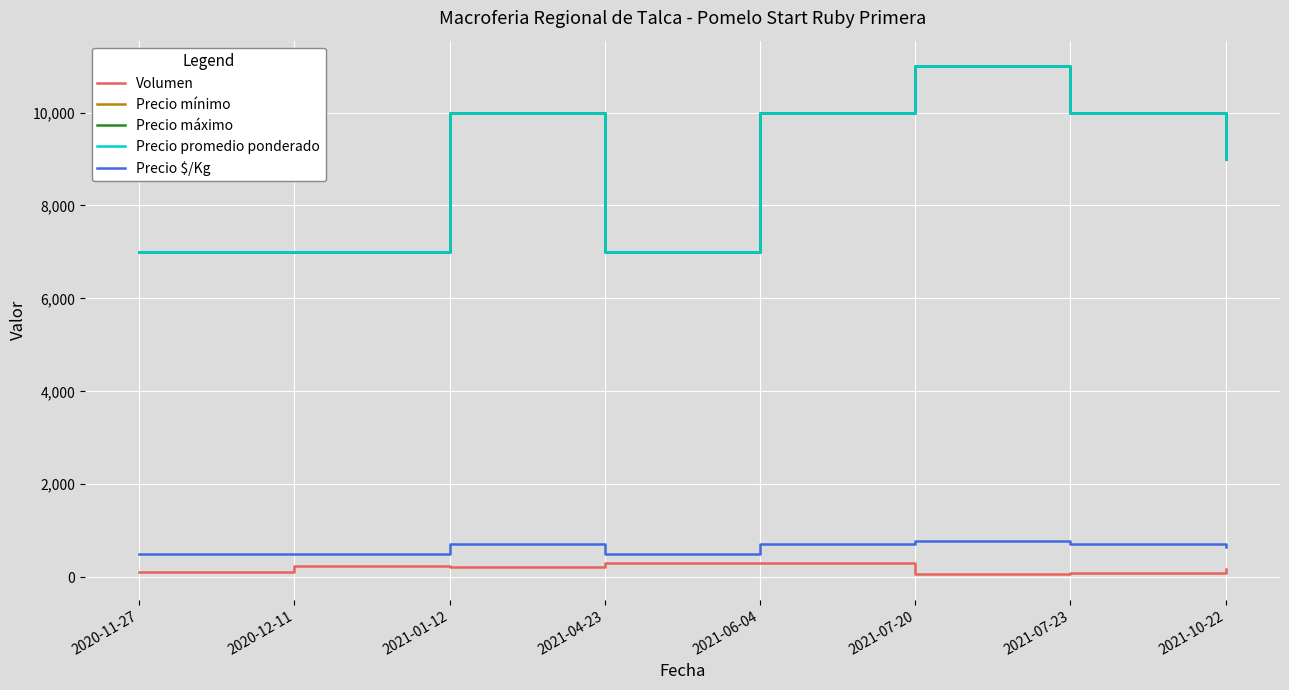

How many values in the Precio máximo series are below 10000?

4